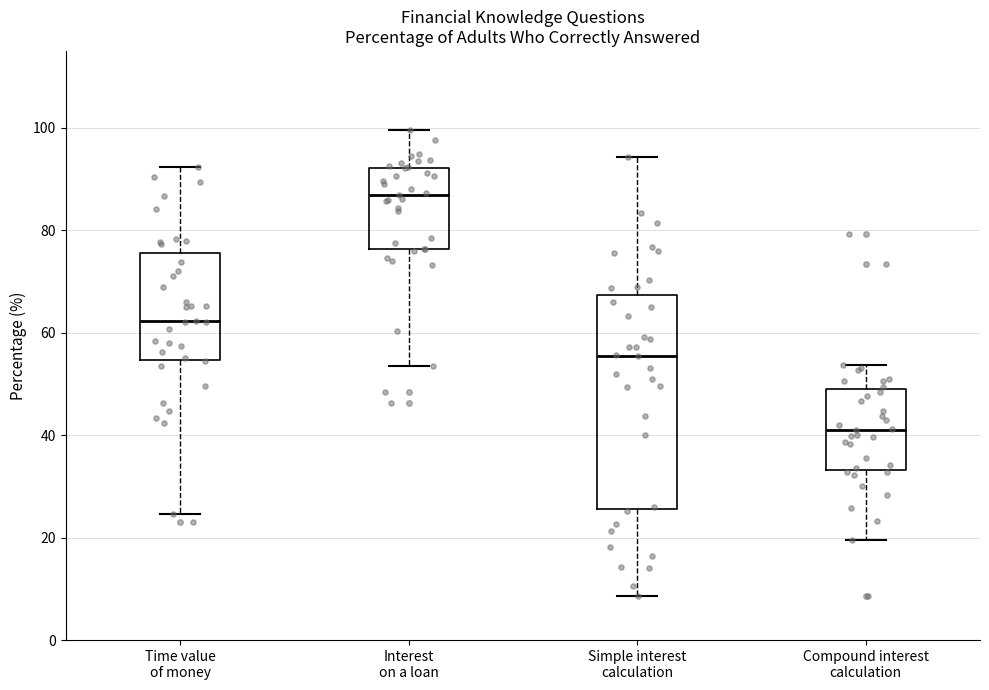

Reading left to right, read every box against the y-axis: the position of its median line, the range the box covers, and the ends of its whiskers. The values are not printed on the chart, so give them approximately, as read against the axis.

Time value of money: median 62, box 54 to 76, whiskers 24 to 92
Interest on a loan: median 86, box 76 to 92, whiskers 54 to 100
Simple interest calculation: median 56, box 26 to 68, whiskers 8 to 94
Compound interest calculation: median 42, box 34 to 48, whiskers 20 to 54